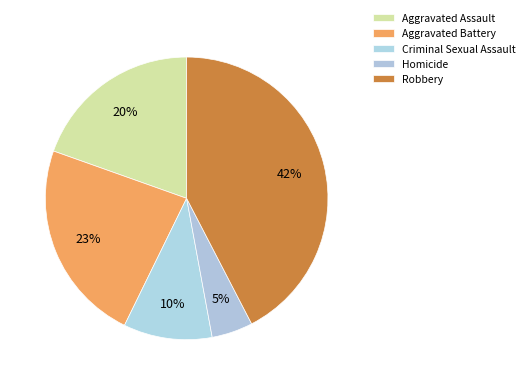

How many slices are in this pie chart?

5